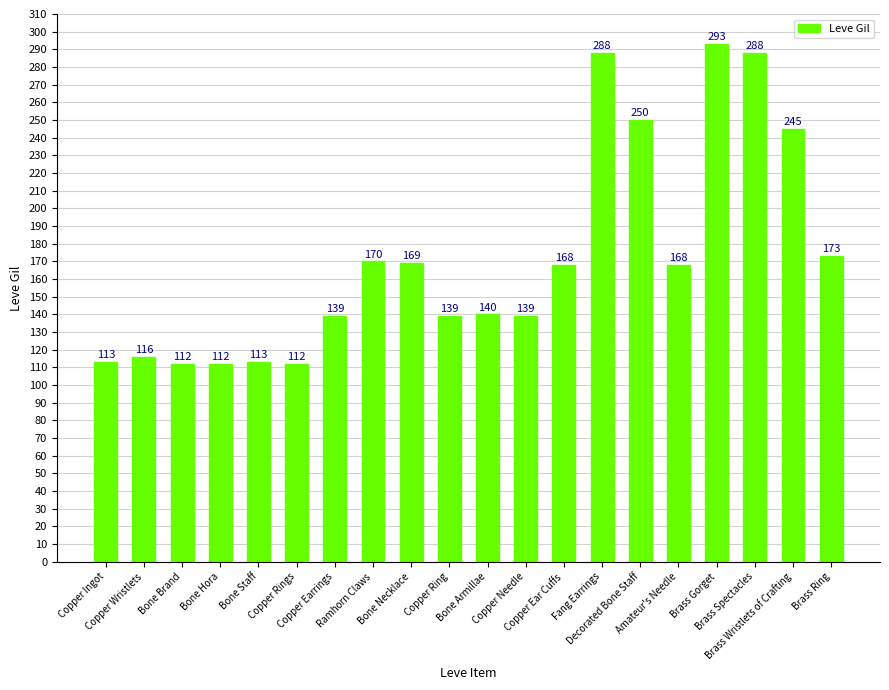

What is the sum of all values?

3447